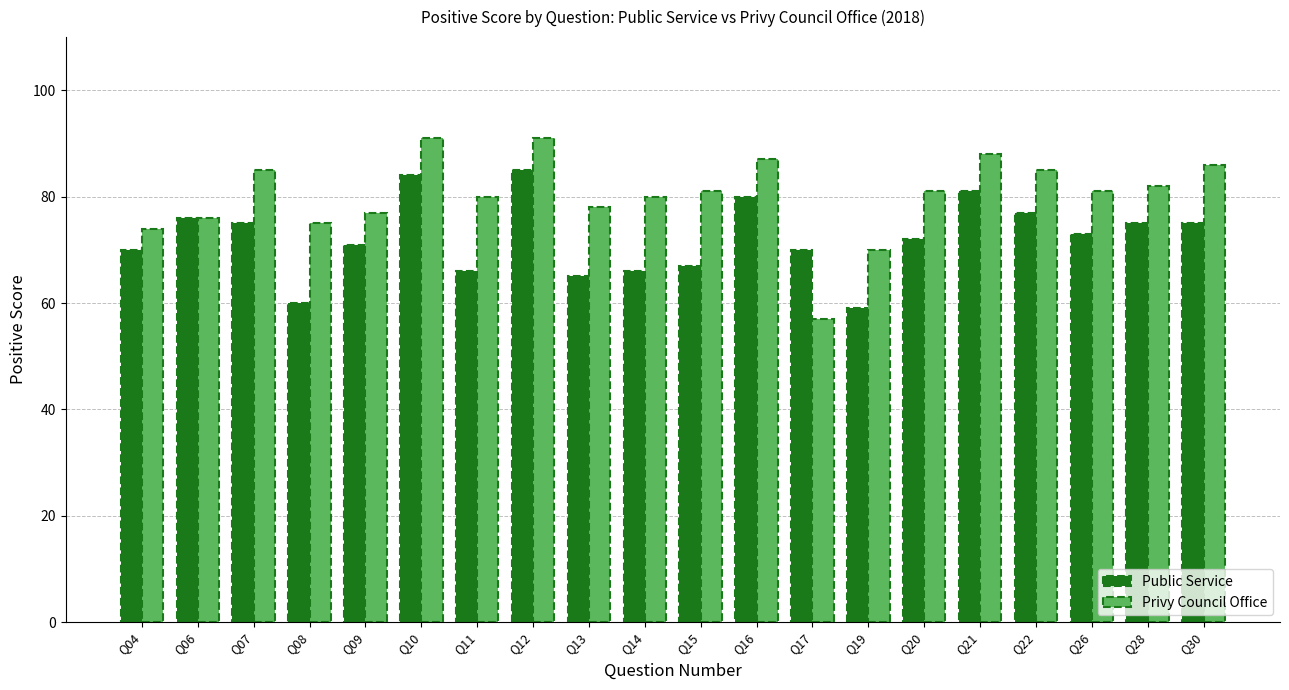

The Privy Council Office series shows 75 at Q08. True or false?

True